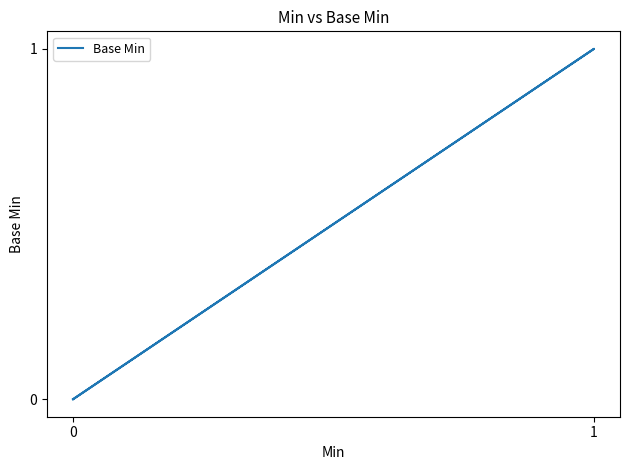

What is the greatest value displayed?

1